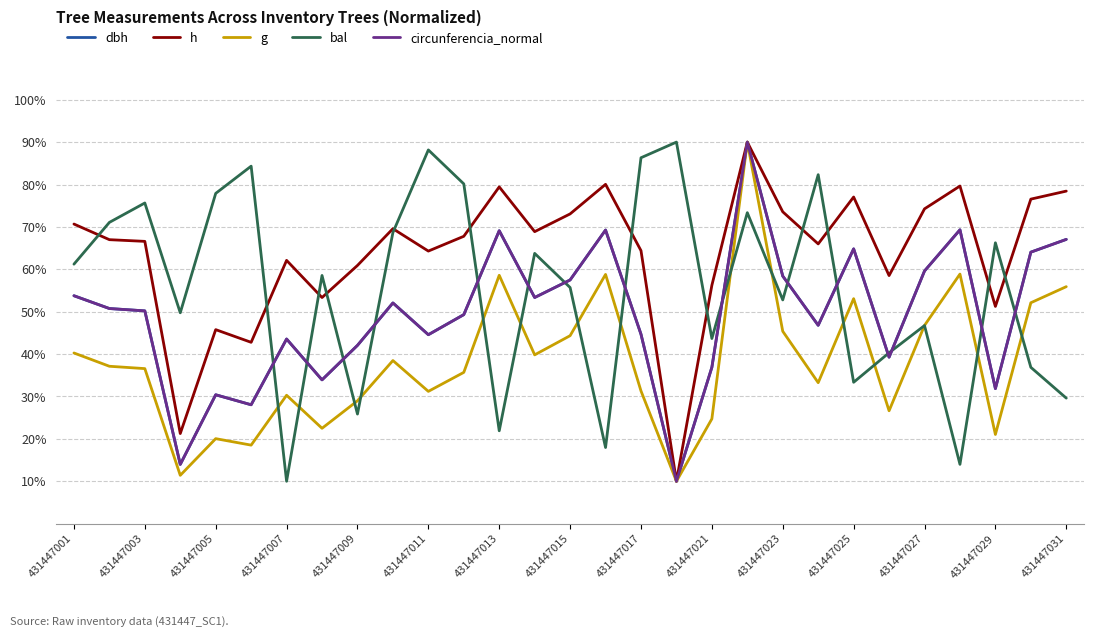

How many series are shown in this chart?

5